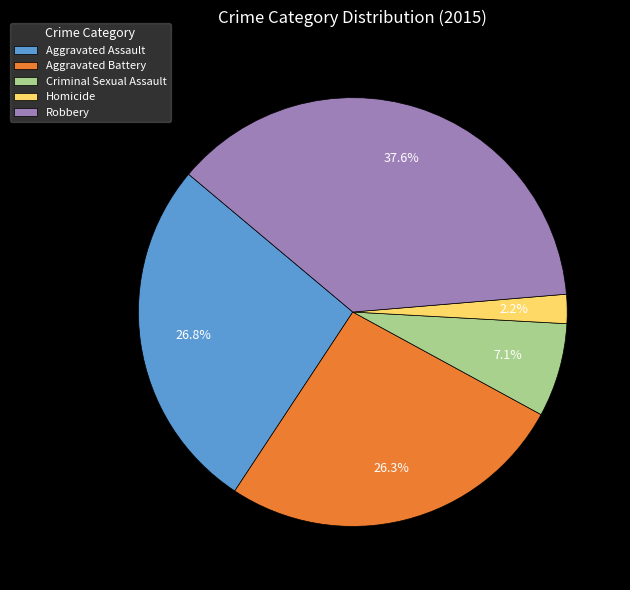

What percentage is the Homicide slice, to the nearest percent?

2%